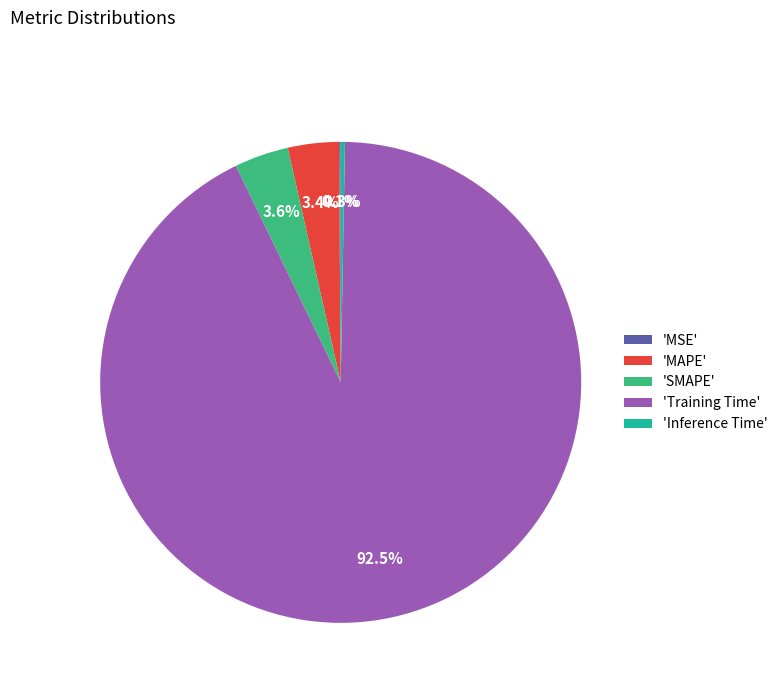

How much of the chart is everything except 'MAPE'?

96.6%